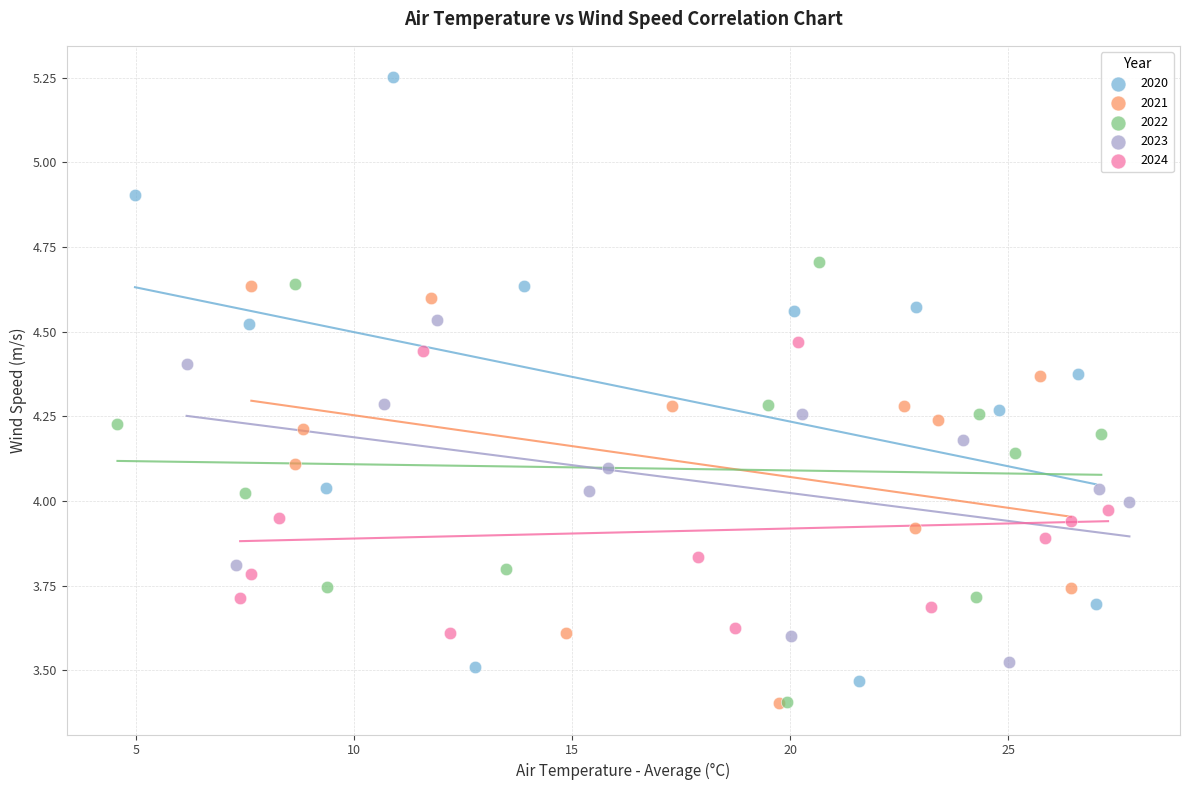

Which series reaches the maximum Y coordinate?

2020